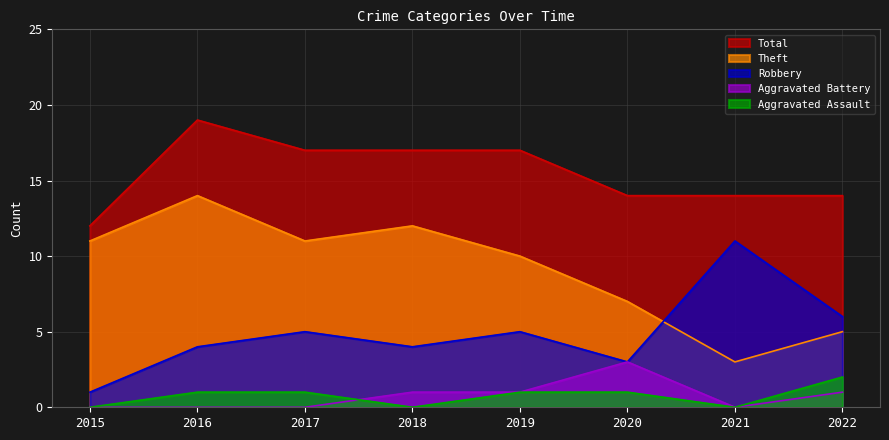

In Aggravated Battery, how many points are lower than both neighbors (excluding endpoints)?

1